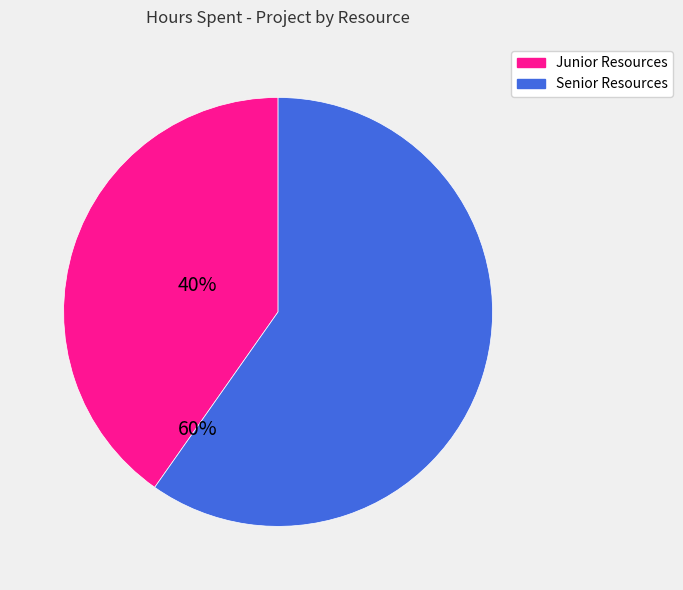

Is there any slice that represents more than half of the pie?

Yes